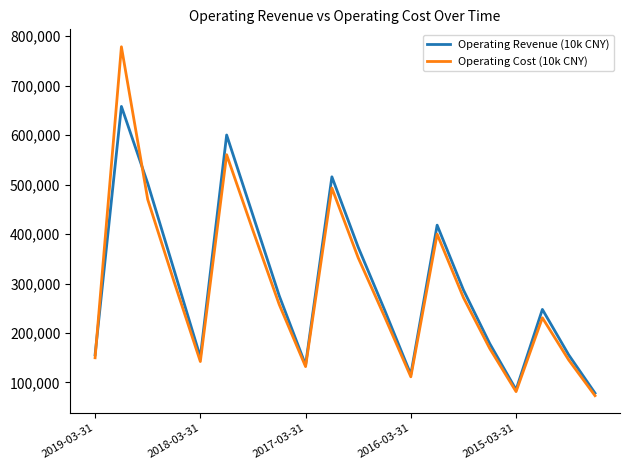

List the series in order of their peak value, lowest first.

Operating Revenue (10k CNY), Operating Cost (10k CNY)